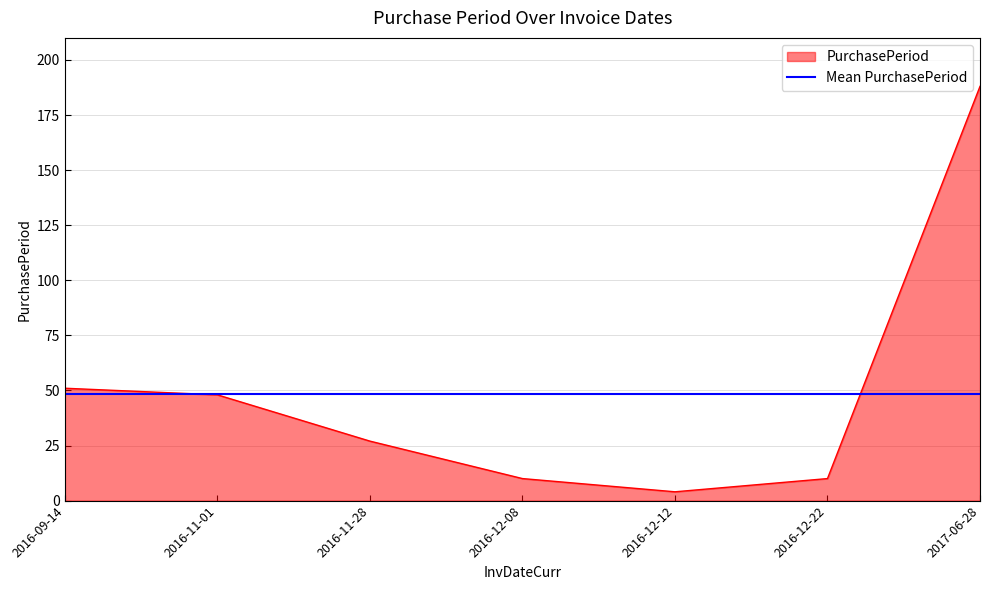

The value of Mean PurchasePeriod at 2016-12-08 is 48.3. True or false?

True